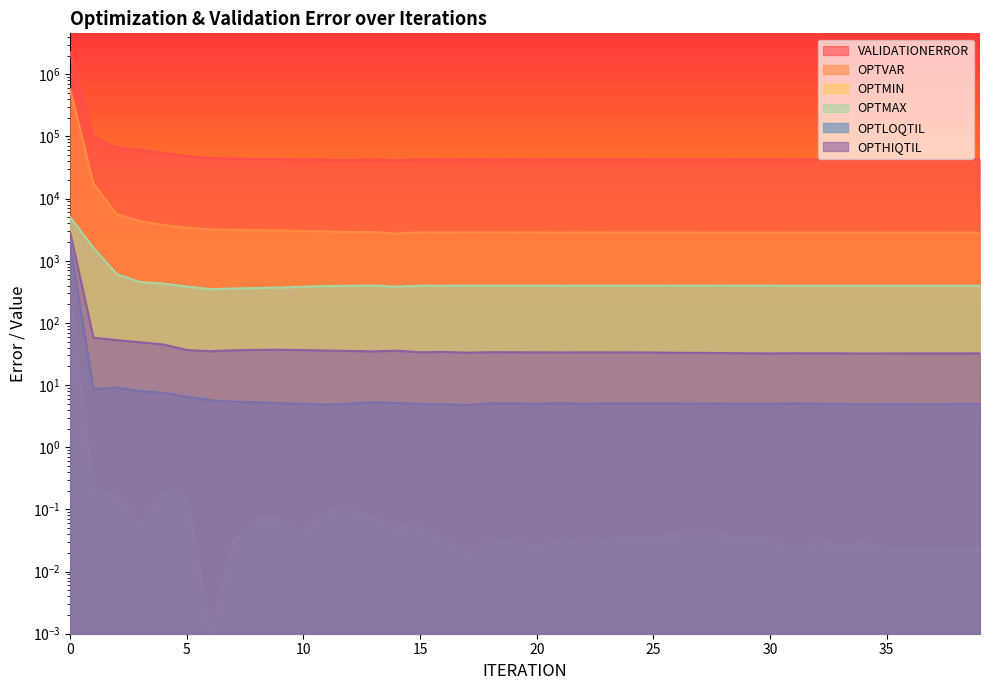

Reading left to right, transcribe all the data shown in this chart.

VALIDATIONERROR: 0=2282150.0	1=96259.6	2=66666.1	3=60453.1	4=54241.1	5=48350.8	6=44919.9	7=43942.8	8=43578.6	9=43078.5	10=42439.6	11=42019.9	12=41905.1	13=42167.6	14=41743.6	15=42205.3	16=42309.3	17=42486.9	18=42393.7	19=42423.4	20=42561.4	21=42458.0	22=42538.6	23=42520.0	24=42517.6	25=42544.4	26=42561.0	27=42552.1	28=42559.8	29=42582.5	30=42588.7	31=42556.2	32=42578.9	33=42603.9	34=42648.9	35=42626.6	36=42630.6	37=42663.0	38=42632.5	39=42633.8
OPTVAR: 0=576526.0	1=17277.5	2=5598.2	3=4346.2	4=3746.2	5=3397.8	6=3213.3	7=3135.9	8=3102.8	9=3067.3	10=3017.9	11=2964.5	12=2905.6	13=2910.3	14=2731.1	15=2870.8	16=2851.5	17=2868.1	18=2856.4	19=2856.0	20=2858.3	21=2841.4	22=2853.2	23=2851.8	24=2847.7	25=2849.9	26=2846.3	27=2845.6	28=2841.9	29=2845.1	30=2843.2	31=2835.4	32=2833.9	33=2837.8	34=2836.0	35=2838.1	36=2837.3	37=2841.8	38=2835.9	39=2835.5
OPTMIN: 0=318.5	1=0.2	2=0.2	3=0.1	4=0.2	5=0.2	6=0.0	7=0.0	8=0.1	9=0.1	10=0.0	11=0.1	12=0.1	13=0.1	14=0.0	15=0.1	16=0.0	17=0.0	18=0.0	19=0.0	20=0.0	21=0.0	22=0.0	23=0.0	24=0.0	25=0.0	26=0.0	27=0.0	28=0.0	29=0.0	30=0.0	31=0.0	32=0.0	33=0.0	34=0.0	35=0.0	36=0.0	37=0.0	38=0.0	39=0.0
OPTMAX: 0=5028.5	1=1621.4	2=609.6	3=455.9	4=428.5	5=385.5	6=349.2	7=359.0	8=364.3	9=371.4	10=382.8	11=392.9	12=395.6	13=399.5	14=384.2	15=398.2	16=397.0	17=399.6	18=398.4	19=398.5	20=399.7	21=397.4	22=398.8	23=398.6	24=398.3	25=398.5	26=398.3	27=398.1	28=397.9	29=398.1	30=398.0	31=397.2	32=397.0	33=397.3	34=397.2	35=397.2	36=397.1	37=397.6	38=396.9	39=396.9
OPTLOQTIL: 0=1834.0	1=8.6	2=9.1	3=8.0	4=7.5	5=6.5	6=5.7	7=5.4	8=5.3	9=5.1	10=5.0	11=4.8	12=5.0	13=5.3	14=5.1	15=5.0	16=4.9	17=4.8	18=5.1	19=5.1	20=5.0	21=5.1	22=5.0	23=5.1	24=5.1	25=5.1	26=5.0	27=5.0	28=5.0	29=5.0	30=5.0	31=5.1	32=5.0	33=5.0	34=4.9	35=4.9	36=4.9	37=4.9	38=5.0	39=5.0
OPTHIQTIL: 0=2863.2	1=58.0	2=52.9	3=48.9	4=45.0	5=36.7	6=35.1	7=36.3	8=36.9	9=37.1	10=36.6	11=35.9	12=35.4	13=34.9	14=35.8	15=33.8	16=34.2	17=33.3	18=33.9	19=33.8	20=33.7	21=33.6	22=33.7	23=33.6	24=33.6	25=33.5	26=33.1	27=33.1	28=32.8	29=32.5	30=32.3	31=32.5	32=32.4	33=32.4	34=32.2	35=32.3	36=32.4	37=32.4	38=32.4	39=32.4